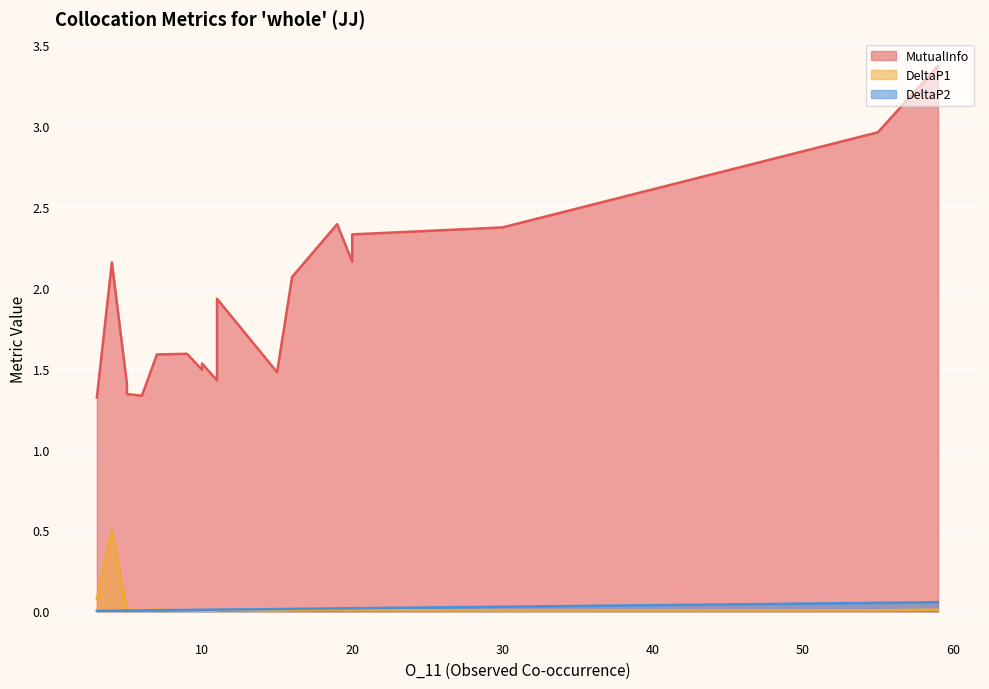

What is the difference between the maximum and minimum values in the DeltaP1 series?

0.5